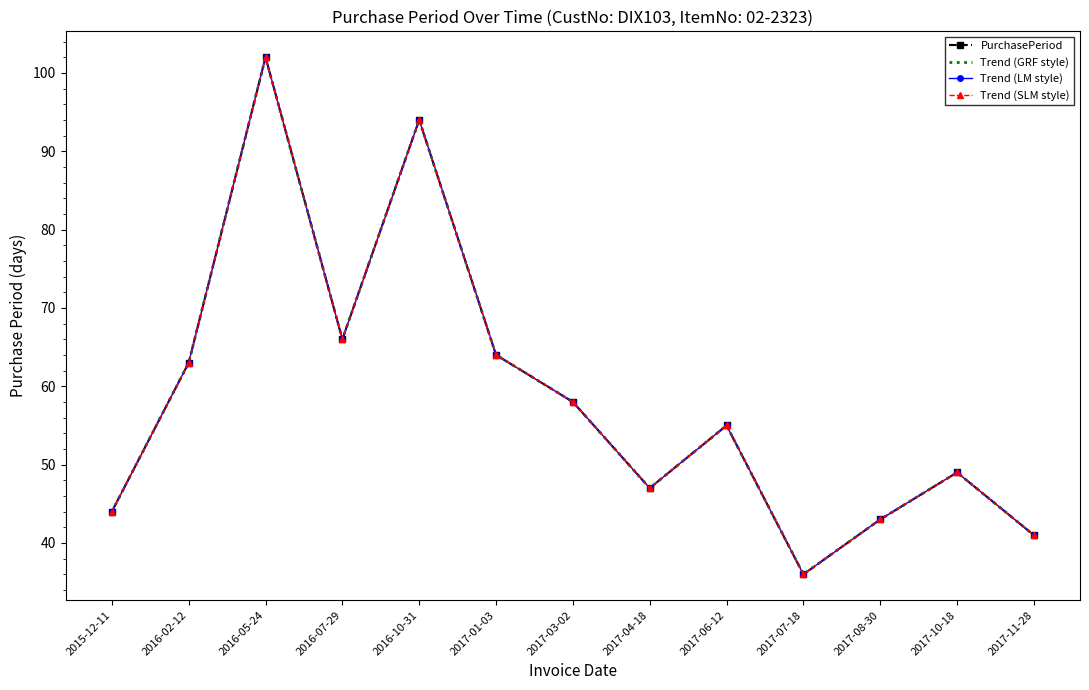

True or false: Trend (SLM style) has a value of 66 at 2016-07-29.

True